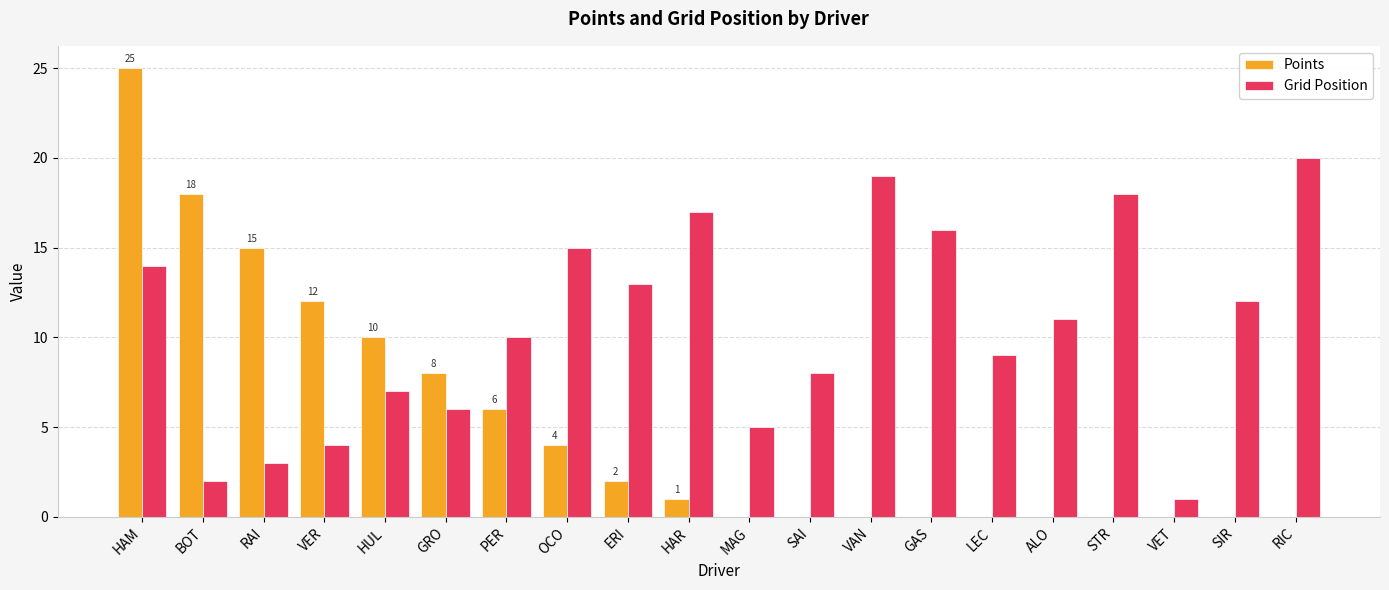

Which label corresponds to the largest value in the chart?

HAM